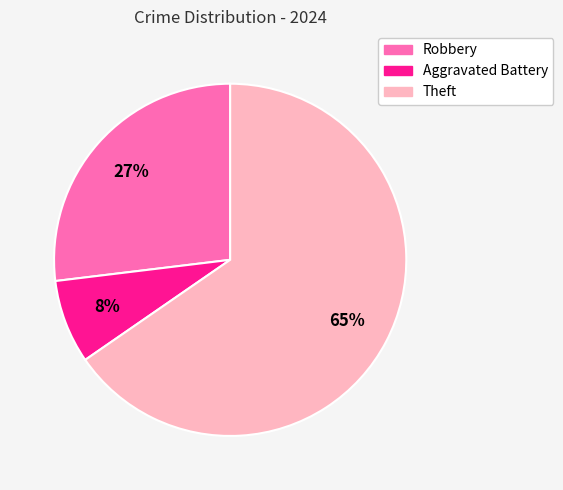

Rank the categories by value from lowest to highest.

Aggravated Battery, Robbery, Theft